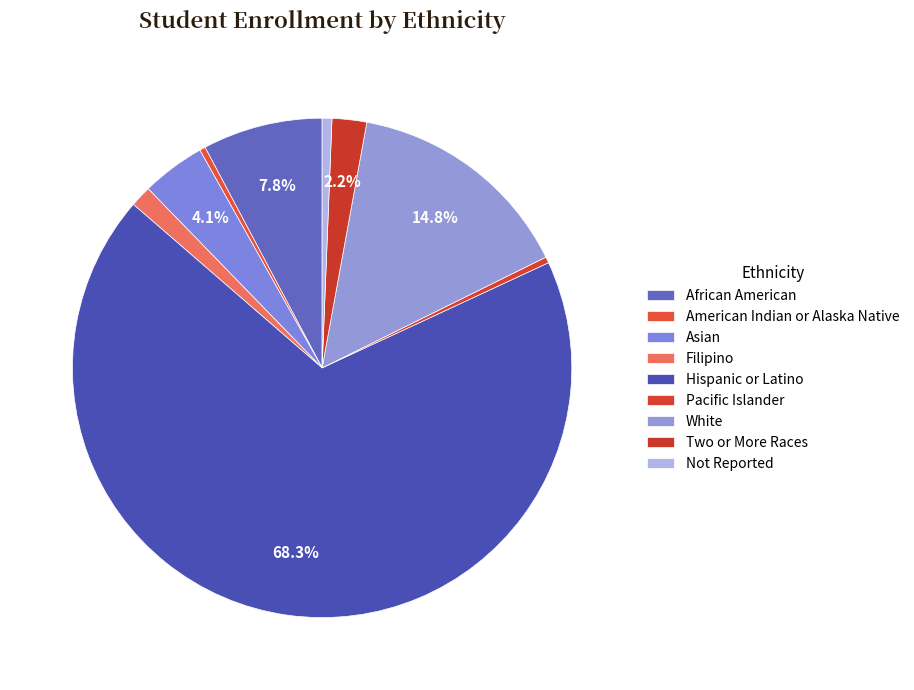

To the nearest percent, what portion does Two or More Races represent?

2%